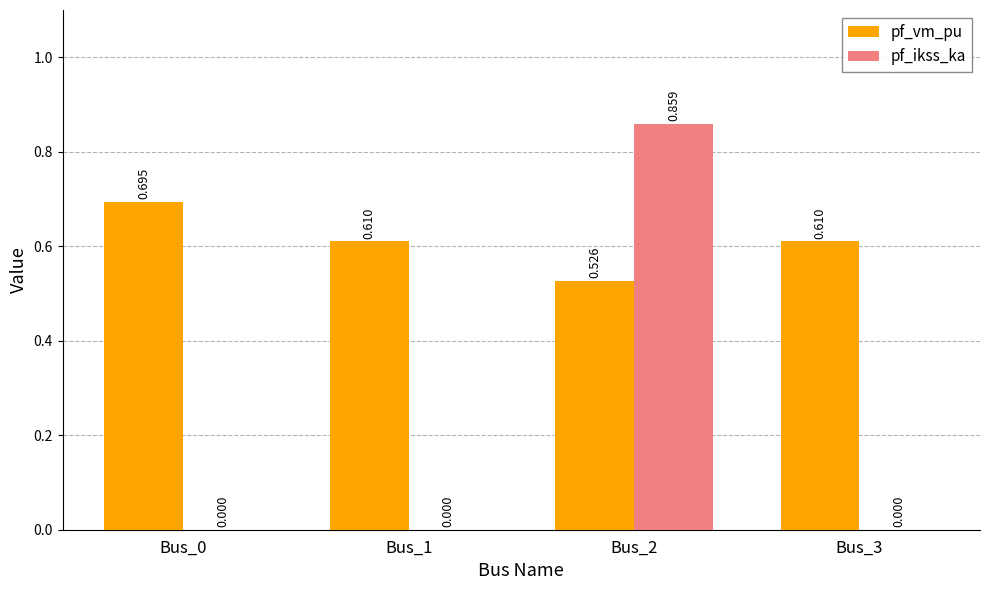

Which series changed the most between Bus_0 and Bus_1?

pf_vm_pu